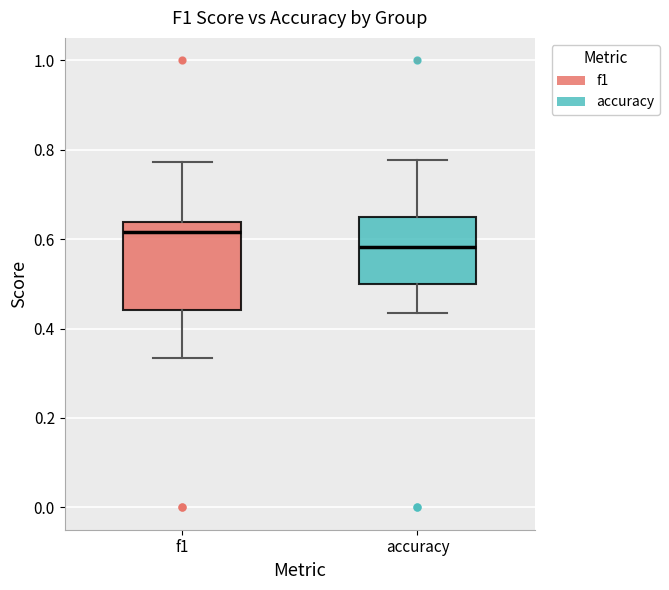

Reading left to right, read every box against the y-axis: the position of its median line, the range the box covers, and the ends of its whiskers. The values are not printed on the chart, so give them approximately, as read against the axis.

f1: median 0.62, box 0.44 to 0.64, whiskers 0.34 to 0.78
accuracy: median 0.58, box 0.50 to 0.64, whiskers 0.44 to 0.78